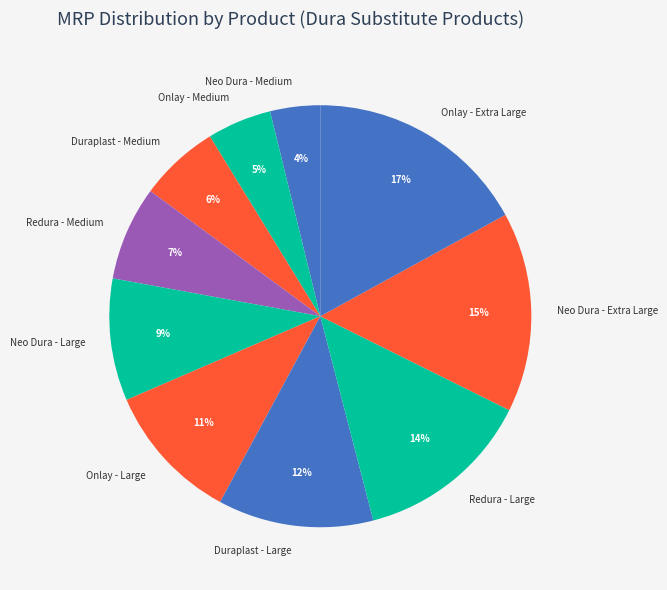

Is the sum of Redura - Medium and Neo Dura - Extra Large greater than half?

No